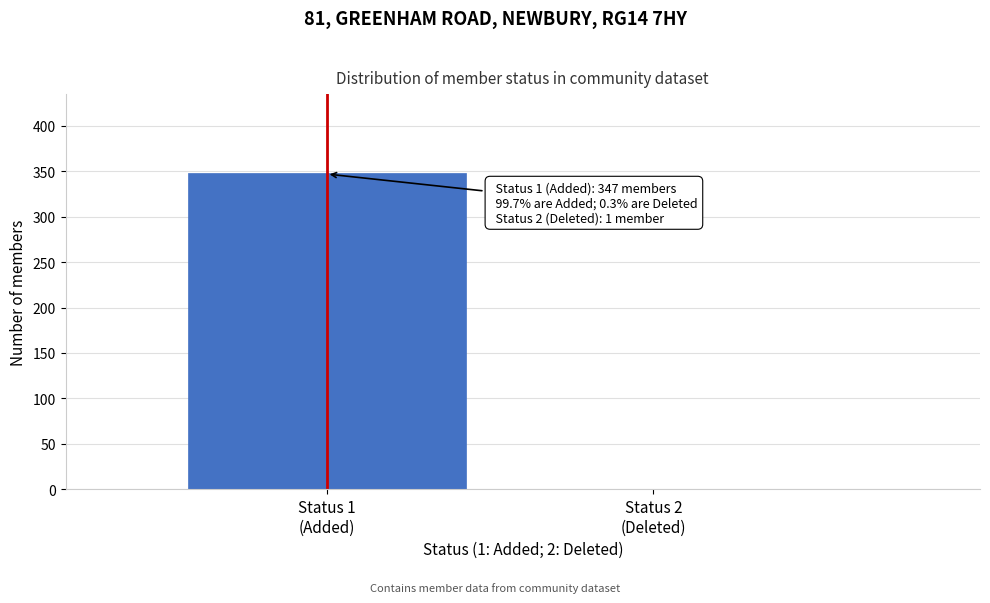

What is the greatest value displayed?

348